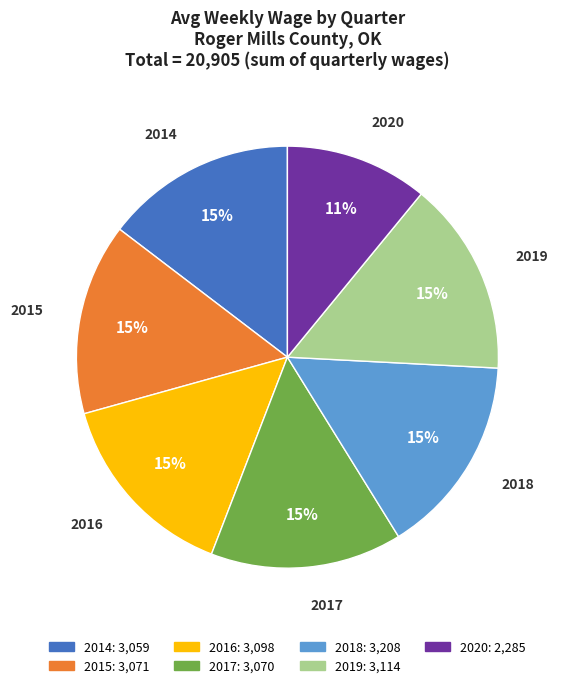

To the nearest percent, what is the difference between the largest and smallest slice percentages?

4%